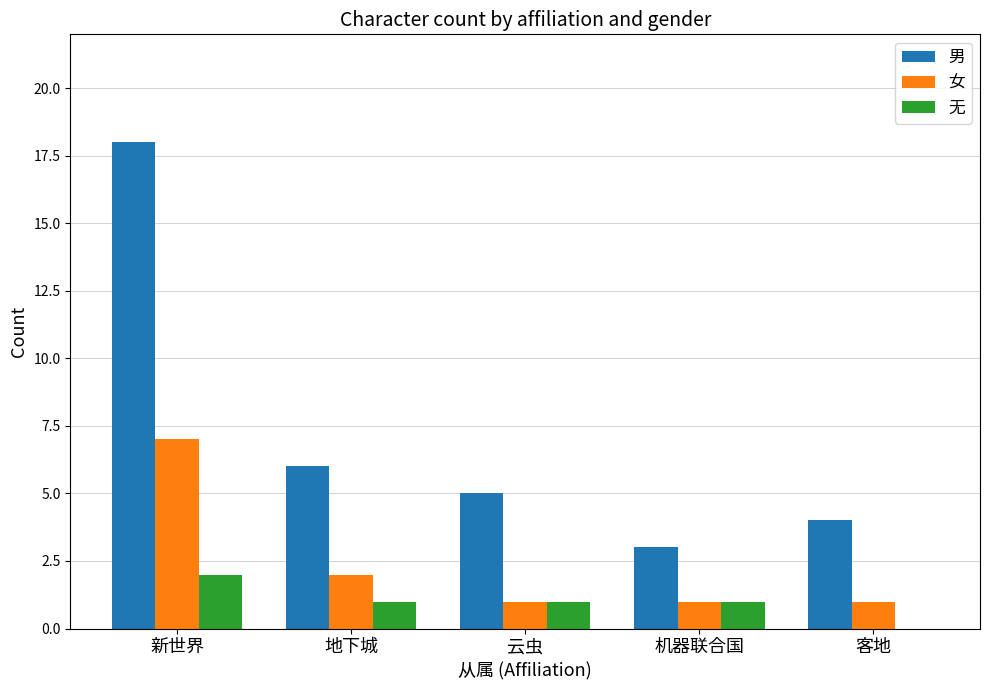

Is the value of 无 at 新世界 greater than the value of 女 at 云虫?

Yes